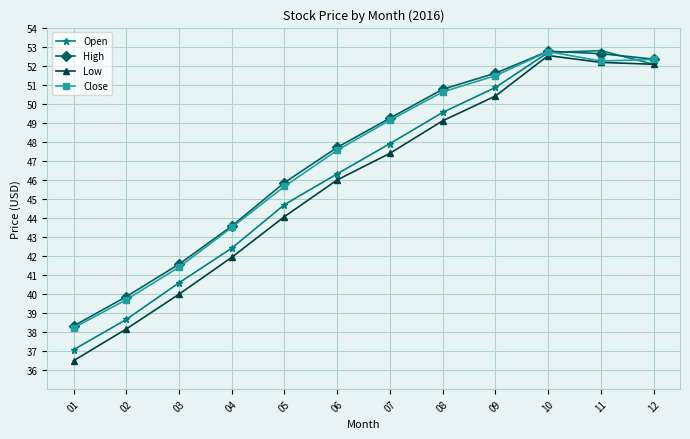

Reading left to right, what are all the values shown in this chart?

Open: 01=37.1	02=38.7	03=40.6	04=42.4	05=44.7	06=46.3	07=47.9	08=49.5	09=50.8	10=52.7	11=52.8	12=52.1
High: 01=38.3	02=39.8	03=41.6	04=43.6	05=45.8	06=47.7	07=49.2	08=50.8	09=51.6	10=52.8	11=52.6	12=52.3
Low: 01=36.5	02=38.2	03=40.0	04=41.9	05=44.1	06=46.0	07=47.4	08=49.1	09=50.4	10=52.5	11=52.2	12=52.1
Close: 01=38.2	02=39.7	03=41.4	04=43.5	05=45.7	06=47.5	07=49.1	08=50.6	09=51.5	10=52.7	11=52.2	12=52.3